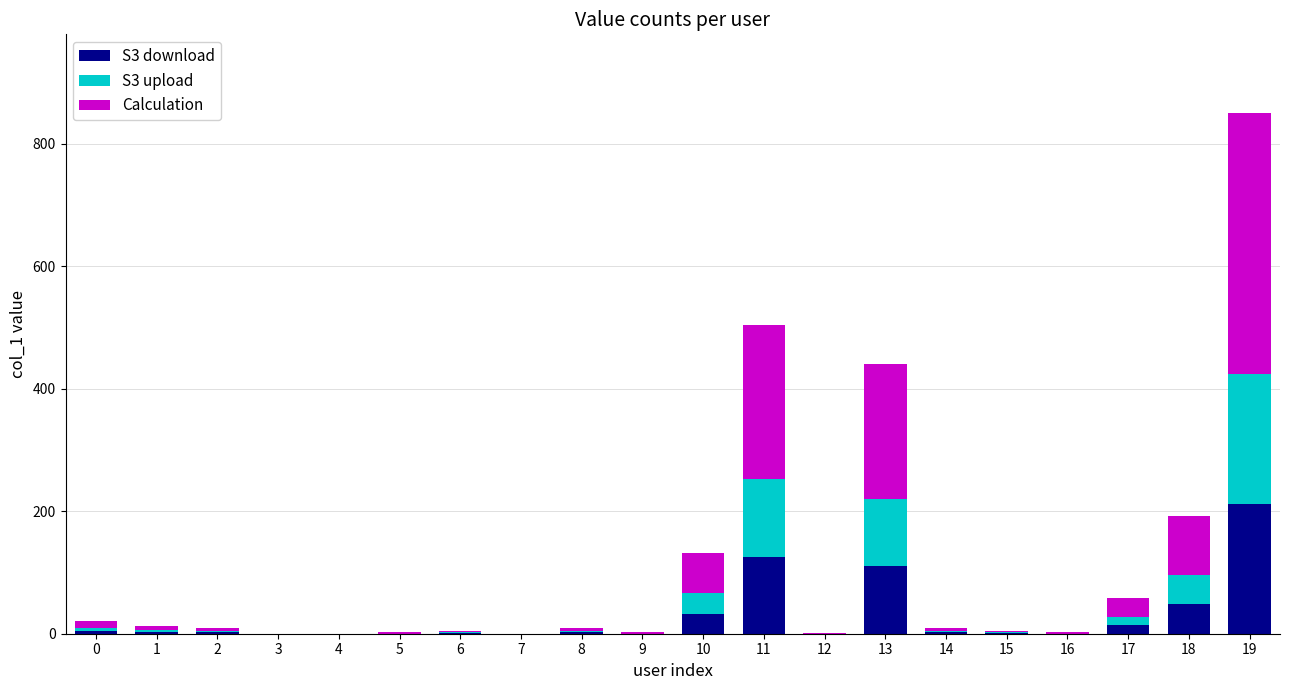

Count the number of data series in this chart.

3